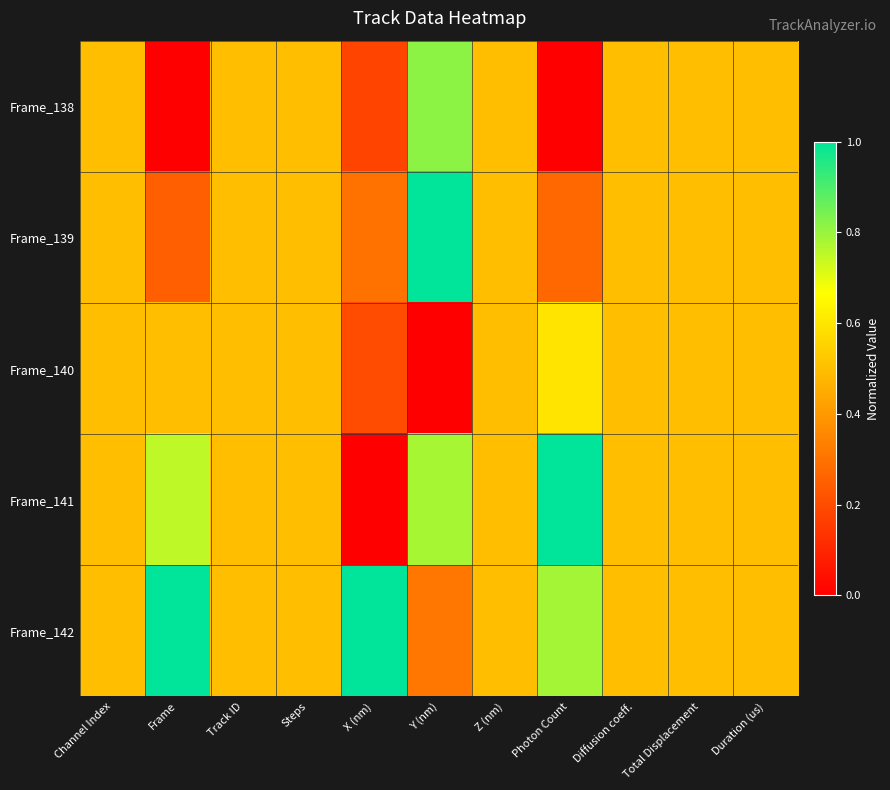

What is the spread (max minus min) of values at Frame?

1.0